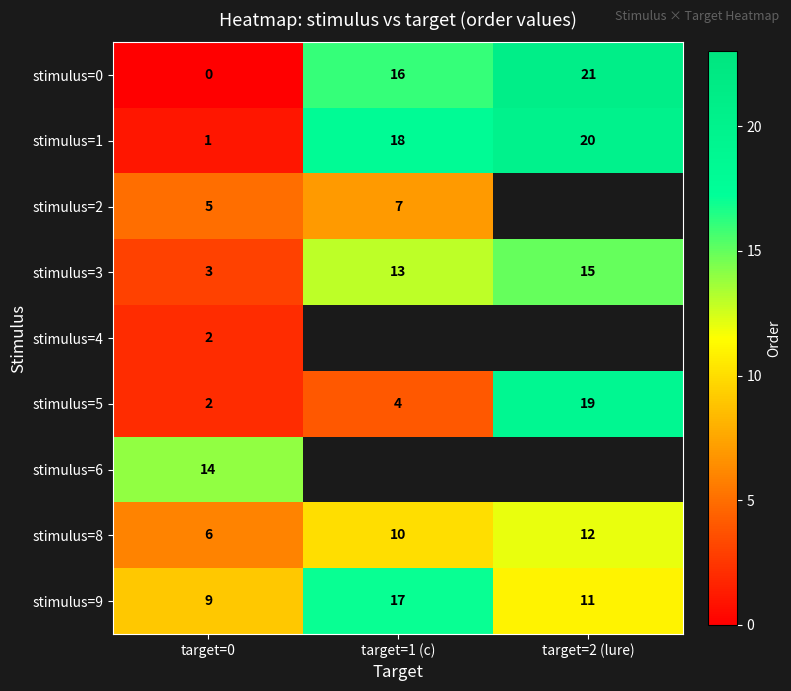

At how many categories does at least one series exceed 19?

1